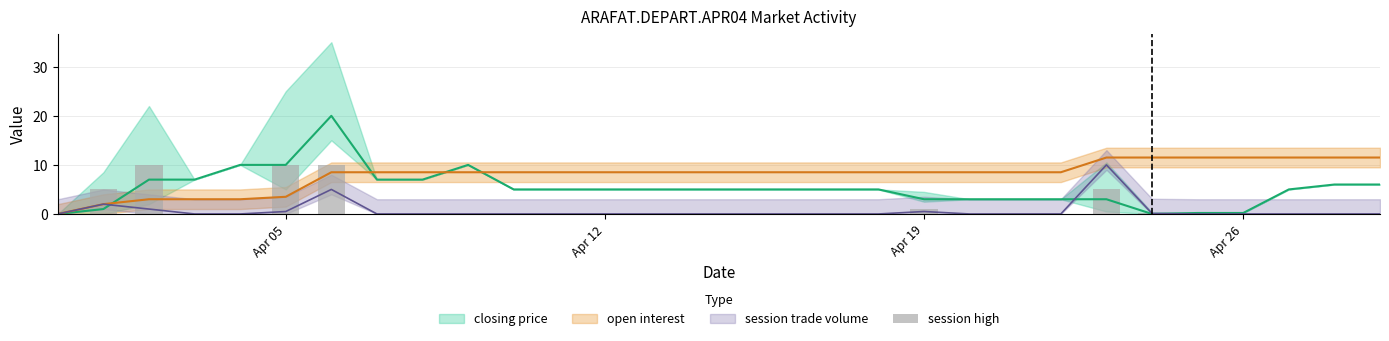

Is it true that the value at 18 is -4.7?

False